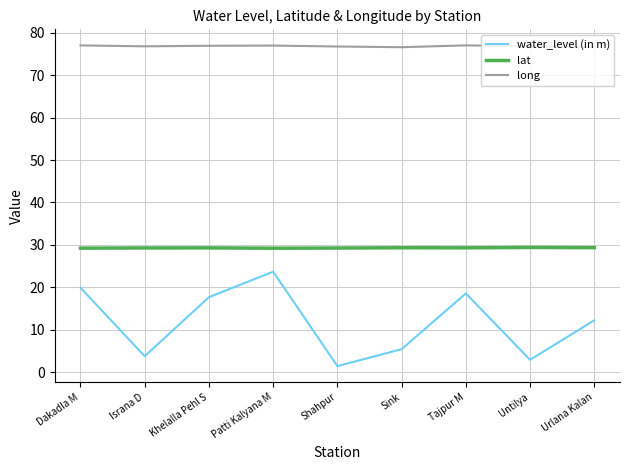

Rank the series by their maximum value, from lowest to highest.

water_level (in m), lat, long